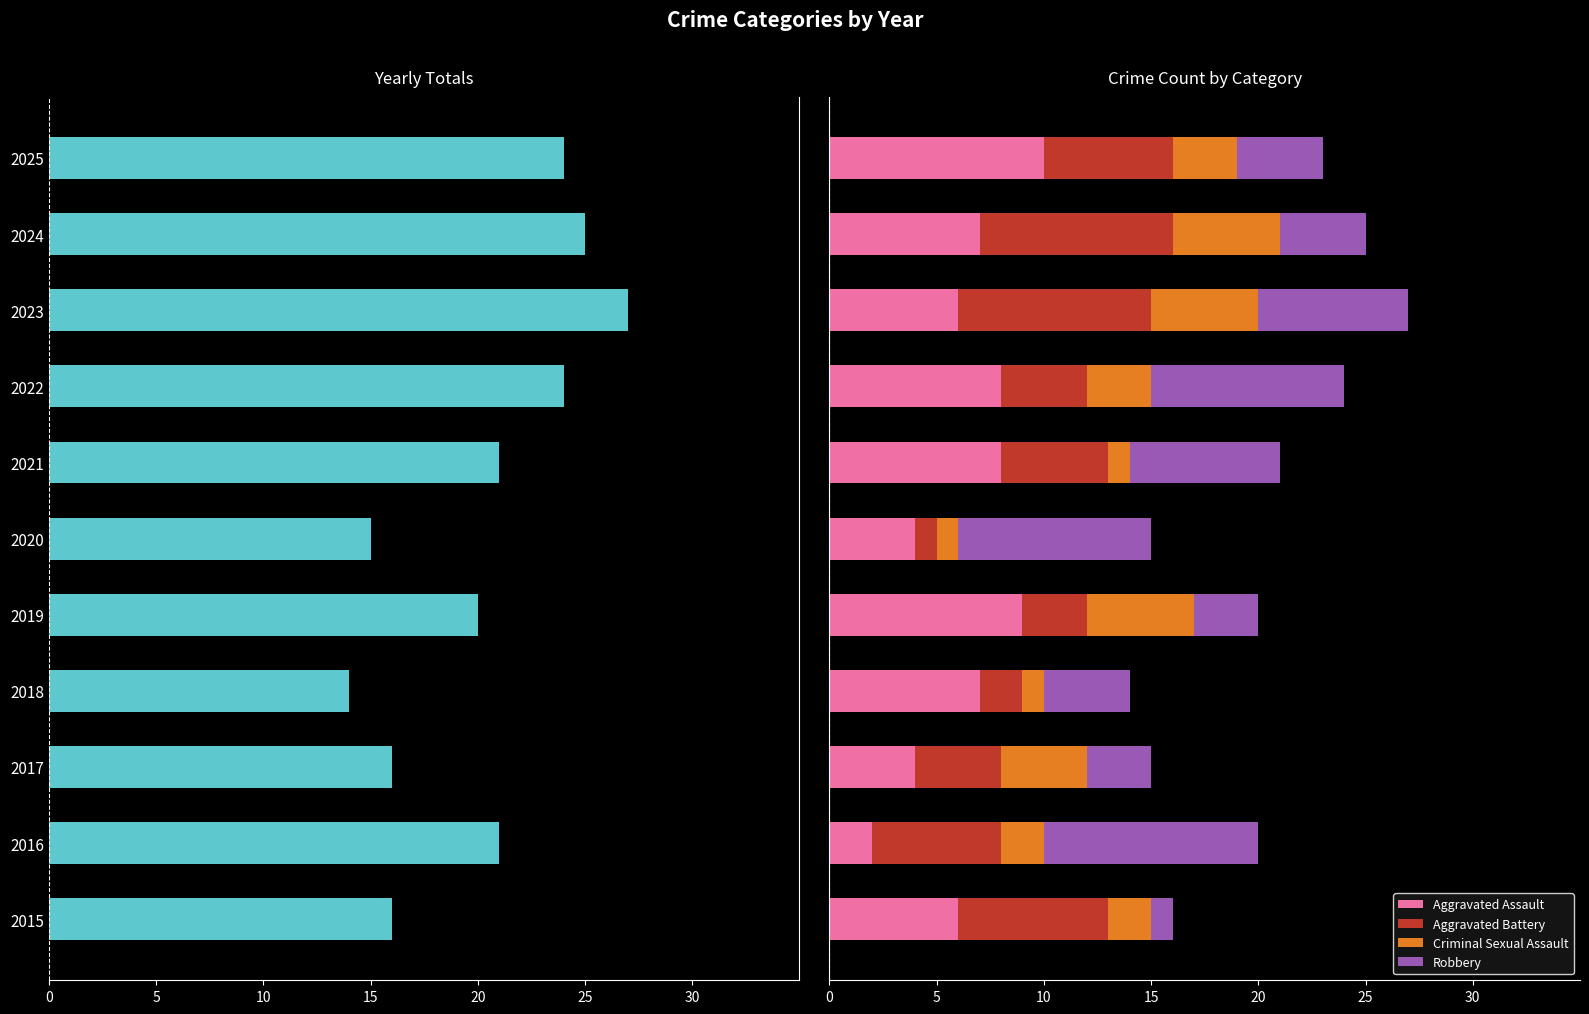

What is the difference between the maximum and minimum values in the Aggravated Assault series?

8